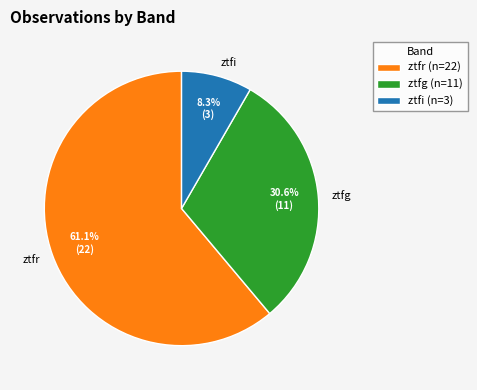

What is the largest slice in the pie chart?

ztfr